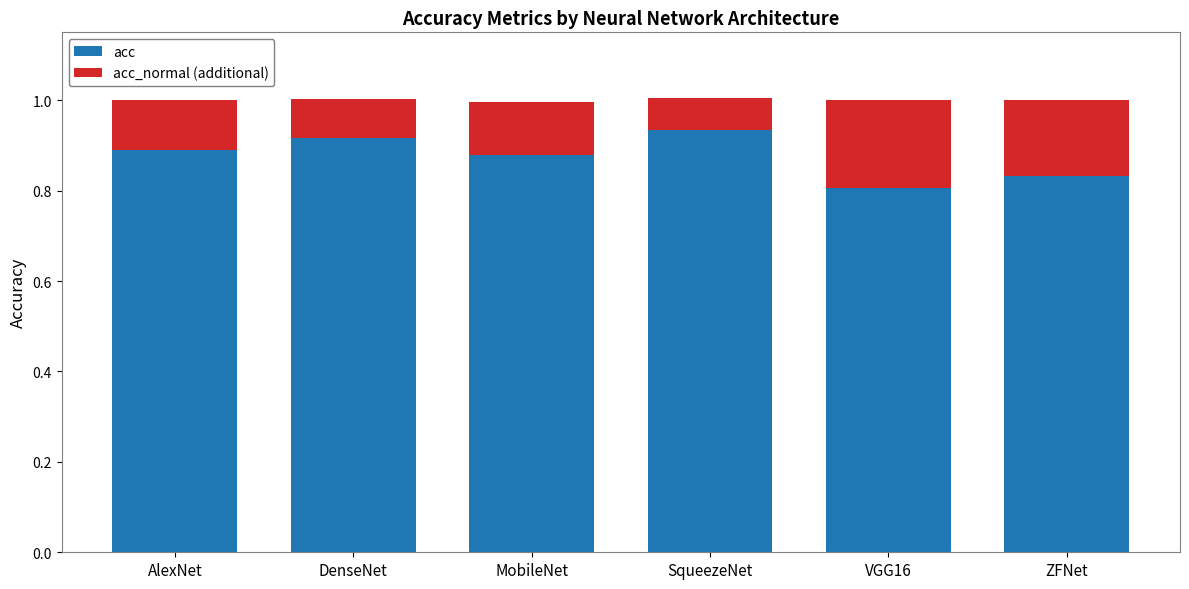

What is the sum of the acc values at VGG16 and MobileNet?

1.7